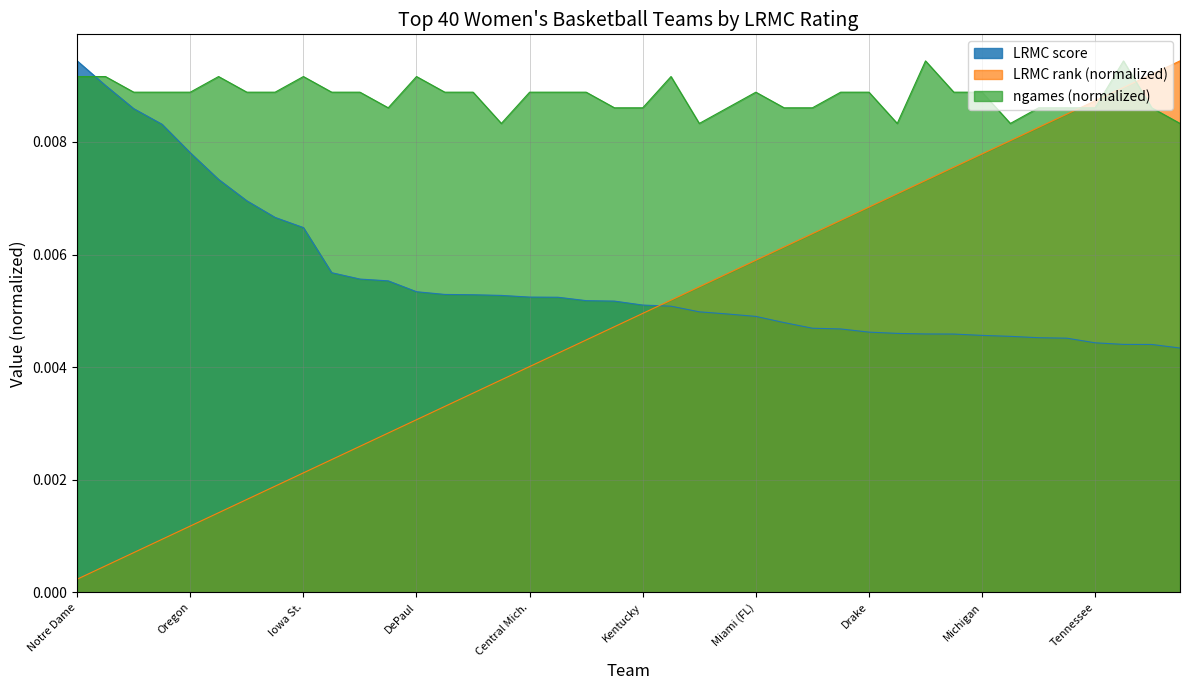

At which category is the sum across all series the highest?

37